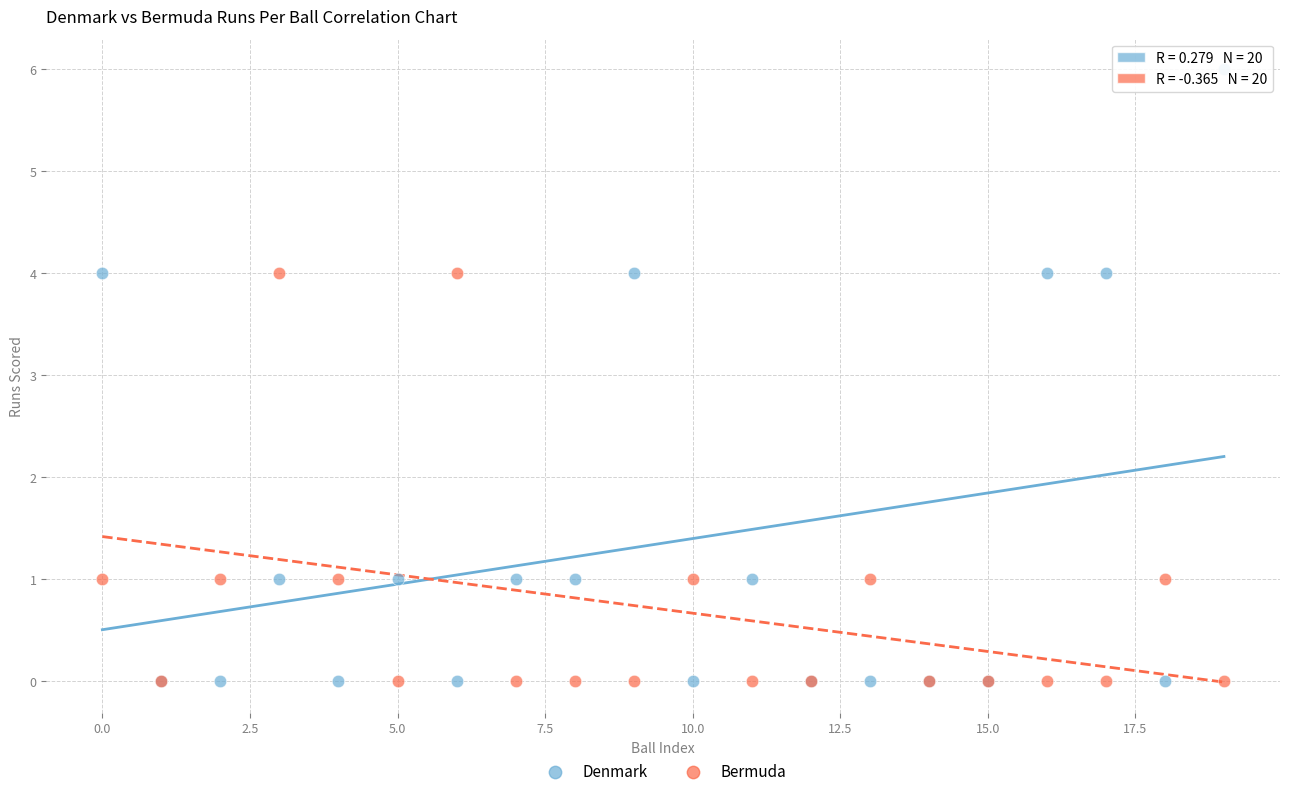

What are all the series names shown in the legend?

Denmark, Bermuda